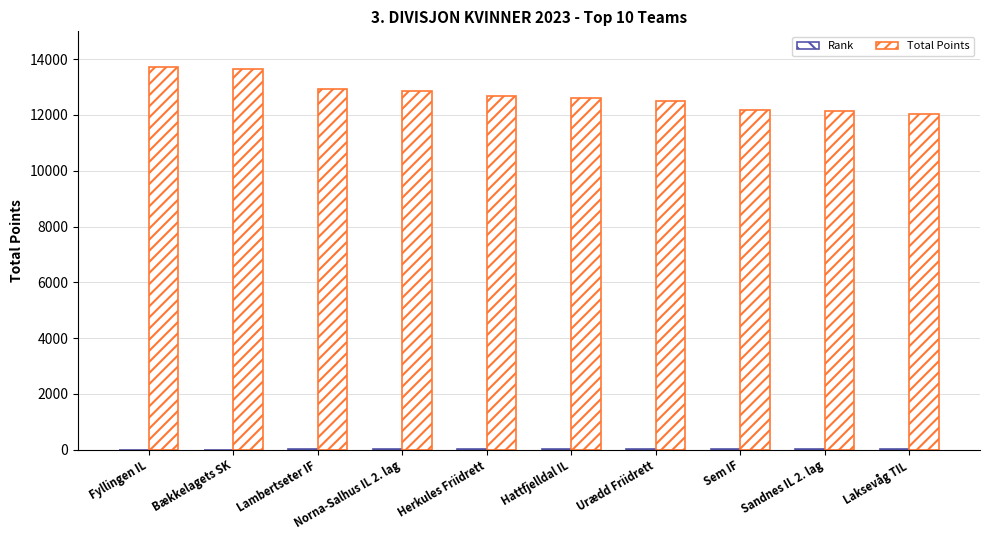

What value does the Rank series have at Fyllingen IL?

1